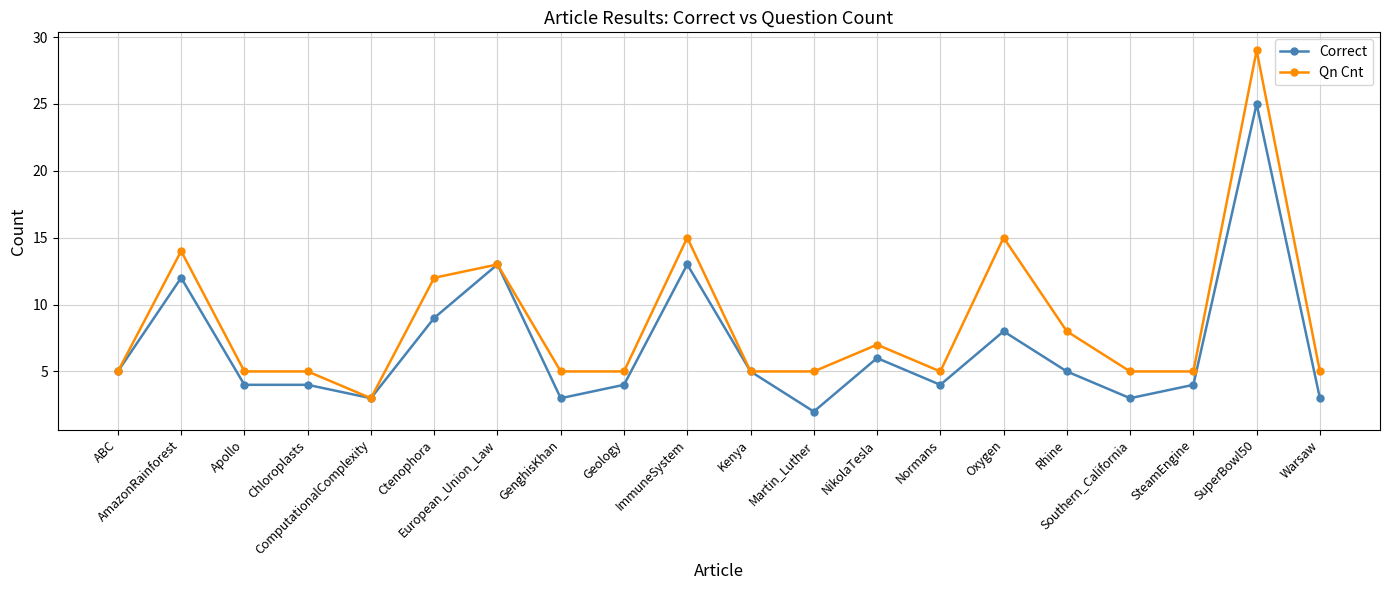

What is the difference between the maximum and minimum values in the Correct series?

23